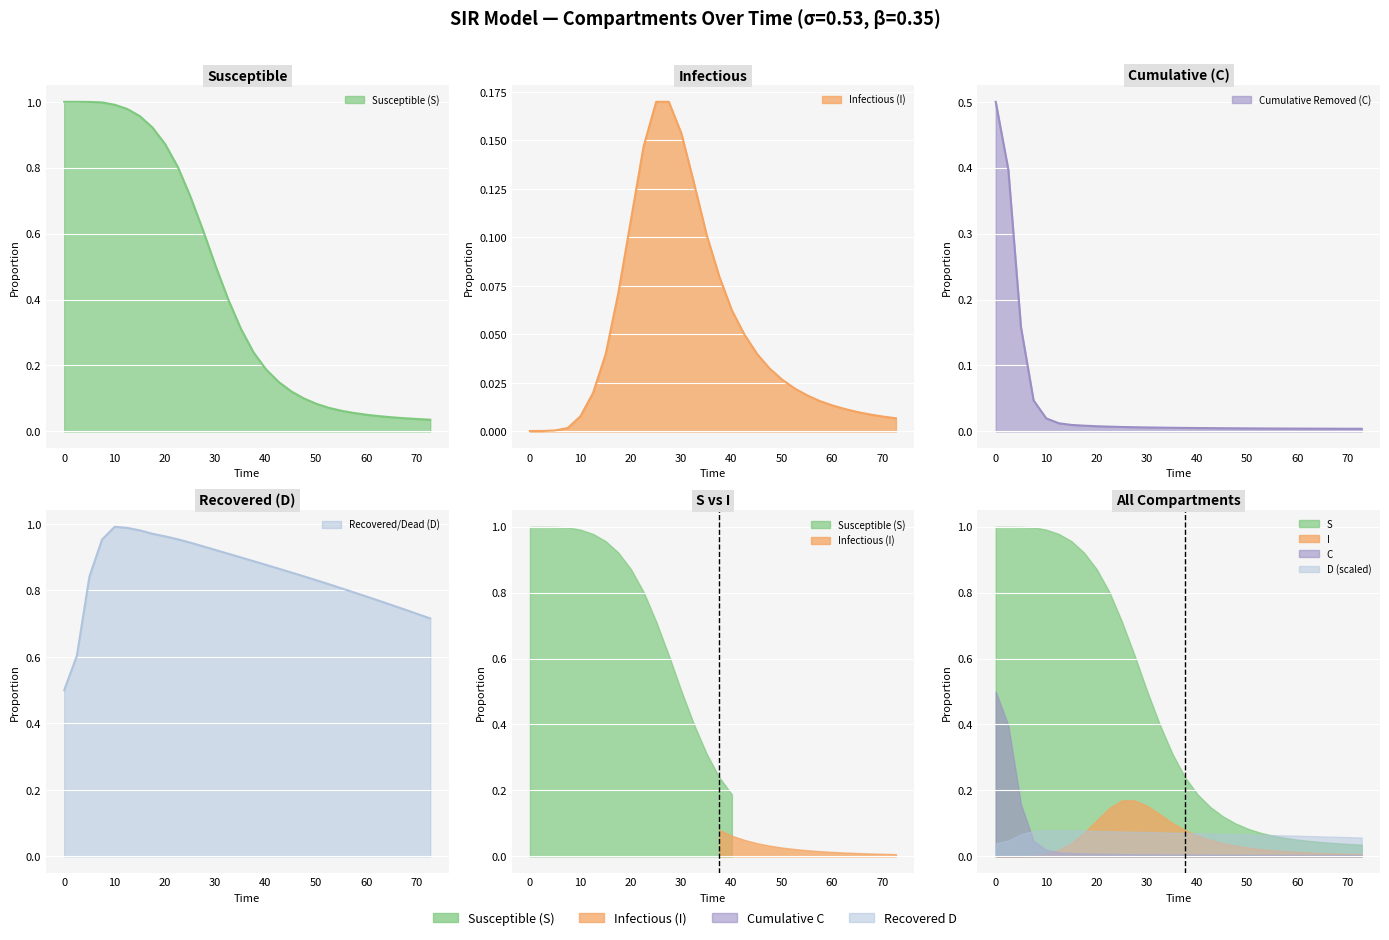

List the series in order of their peak value, lowest first.

I, C, D, S